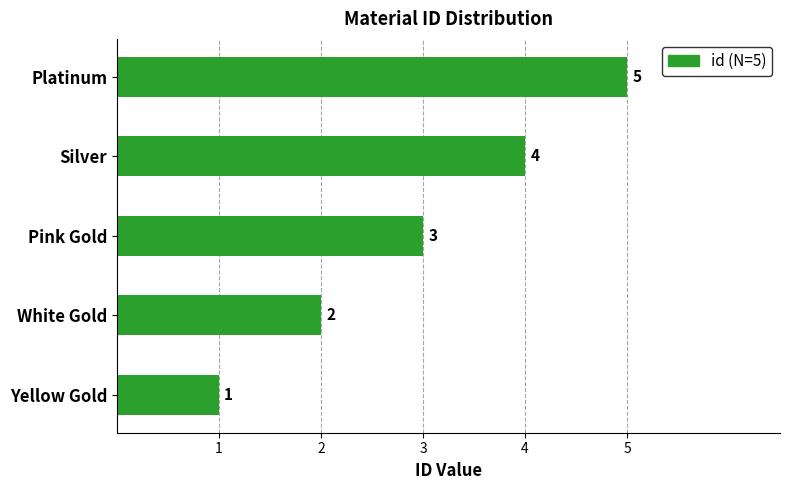

Read the value at Silver.

4